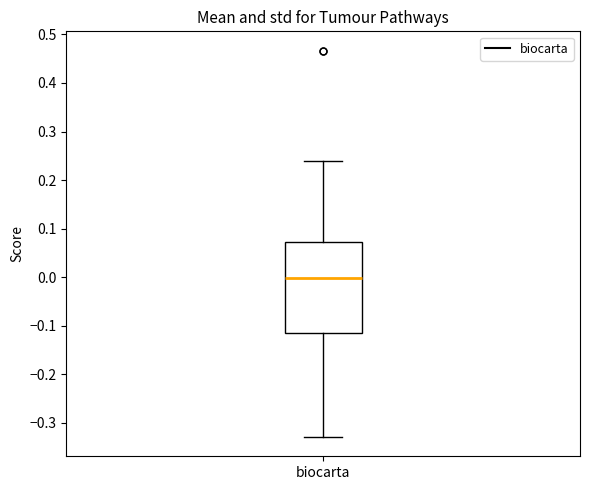

Where is the upper edge of the box for biocarta on the y-axis? The values are not printed on the chart, so give them approximately, as read against the axis.

0.07